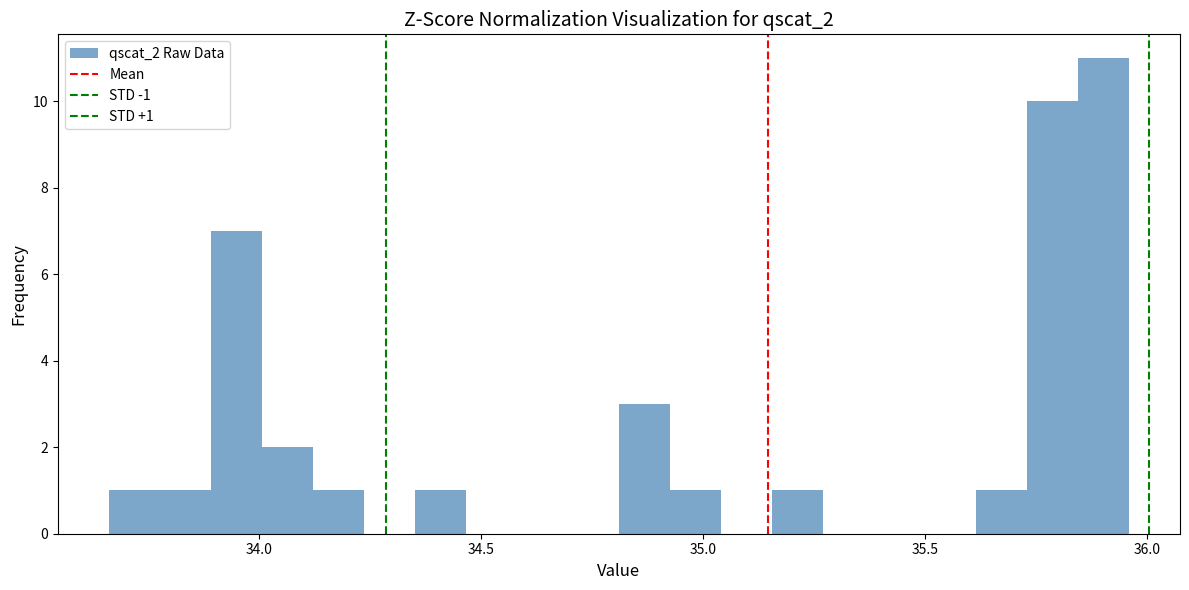

Around what value on the x-axis is the tallest bar? Give the approximate position of its centre, as read against the axis.

35.90